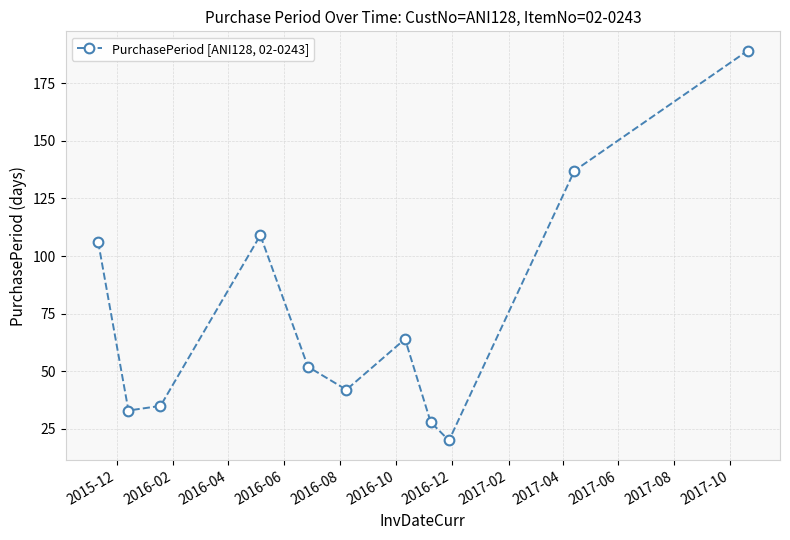

What is the value of the 9th point from the left?

20